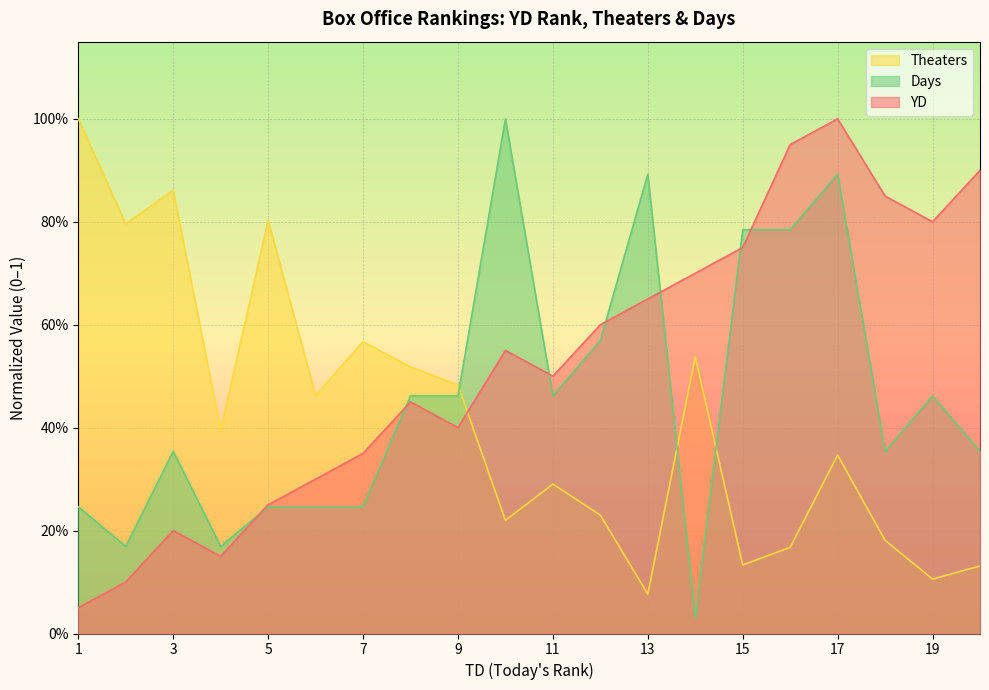

Reading left to right, transcribe all the data shown in this chart.

YD: 0.1	0.1	0.2	0.1	0.2	0.3	0.3	0.5	0.4	0.6	0.5	0.6	0.7	0.7	0.8	0.9	1.0	0.8	0.8	0.9
Theaters: 1.0	0.8	0.9	0.4	0.8	0.5	0.6	0.5	0.5	0.2	0.3	0.2	0.1	0.5	0.1	0.2	0.3	0.2	0.1	0.1
Days: 0.2	0.2	0.4	0.2	0.2	0.2	0.2	0.5	0.5	1.0	0.5	0.6	0.9	0.0	0.8	0.8	0.9	0.4	0.5	0.4